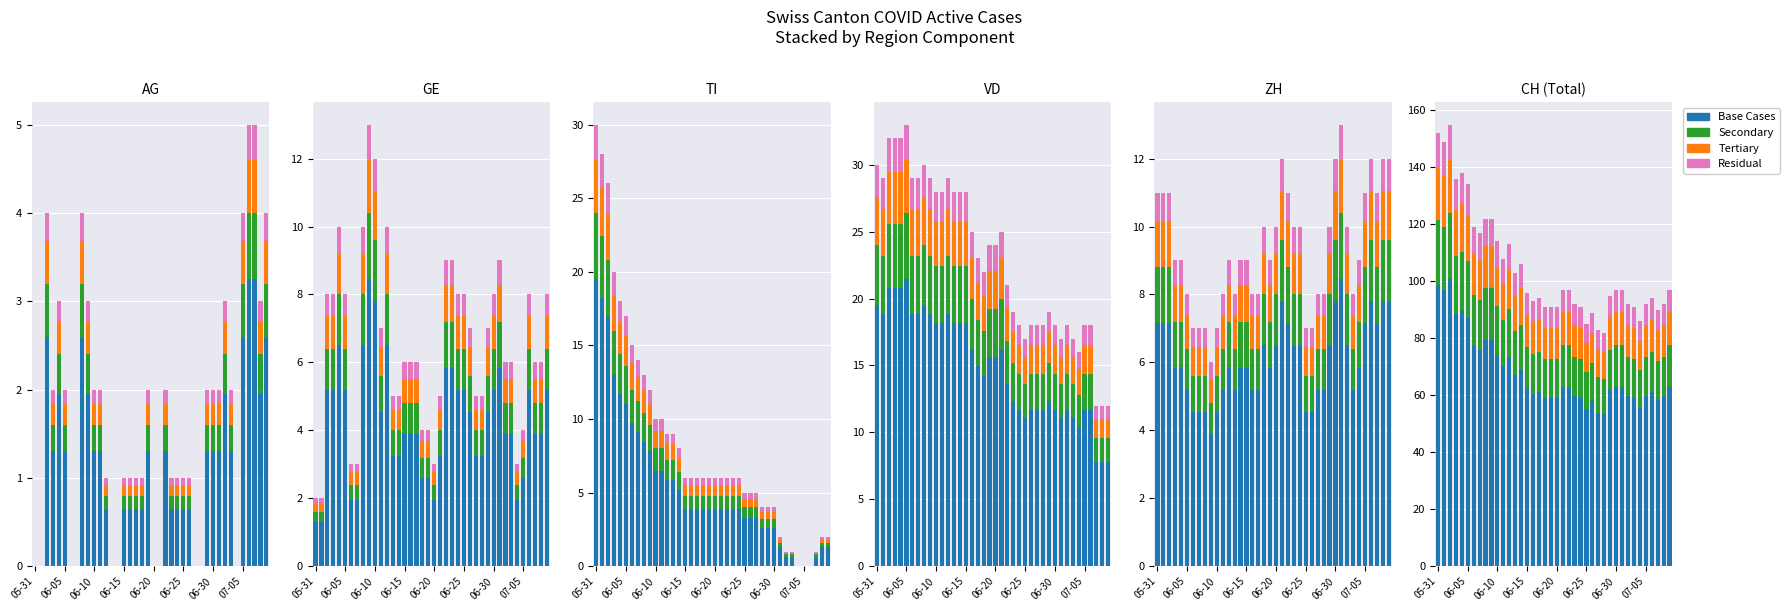

At how many categories does at least one series exceed 28?

40